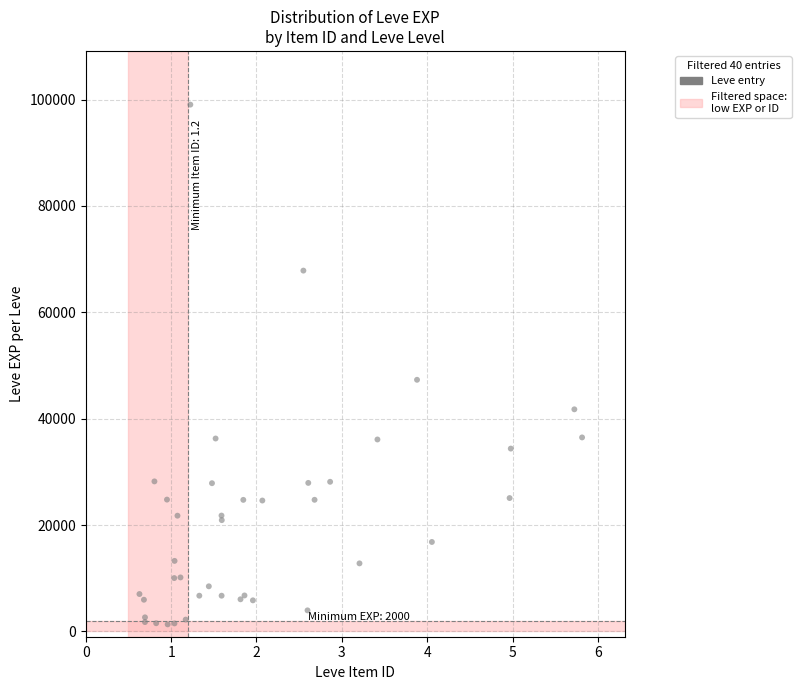

What Y value in the scatter plot is closest to 50186?

47308.9